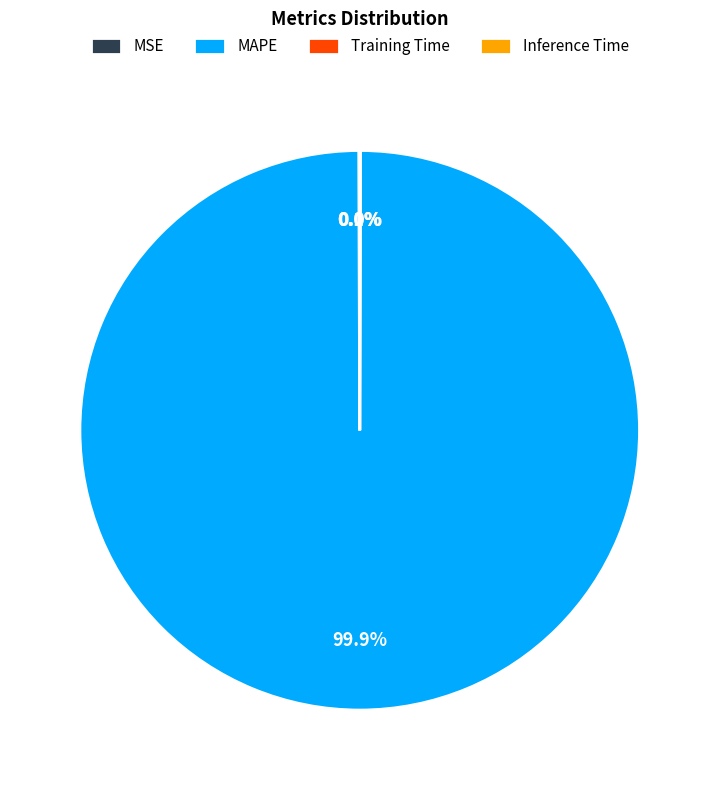

What percentage is NOT represented by MAPE?

0.1%